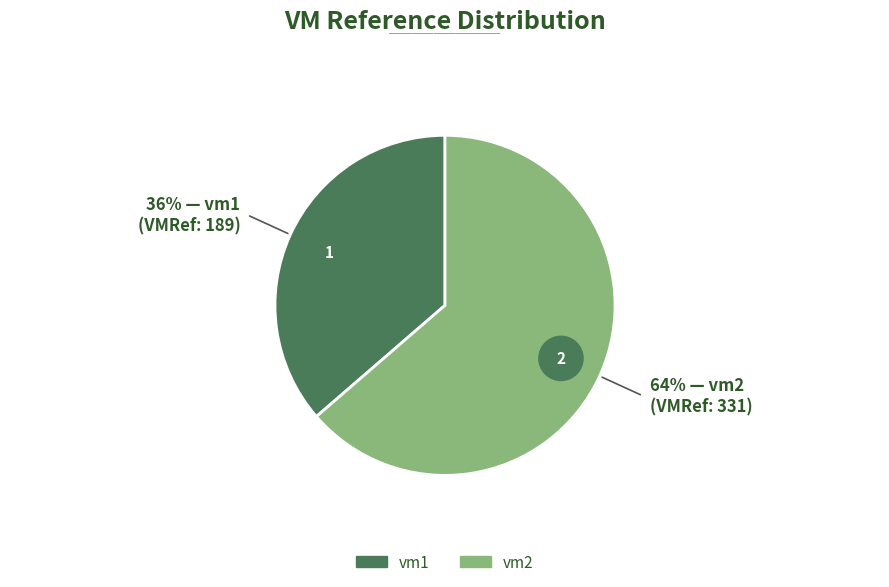

Is it true that vm1 is 42% of the pie?

False